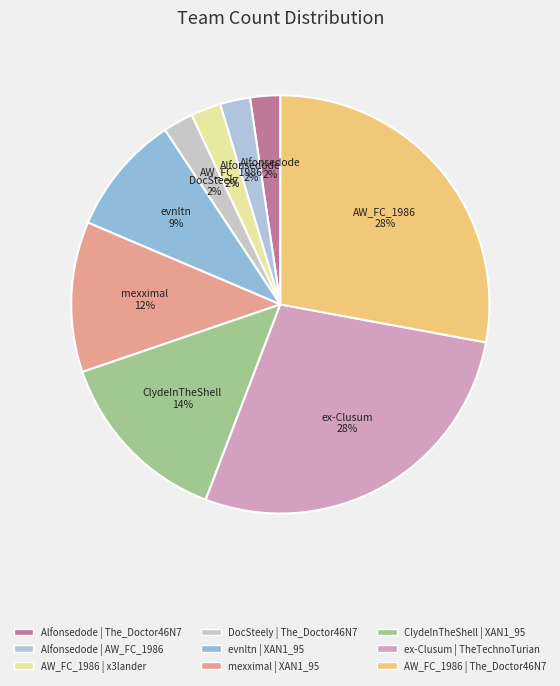

What percentage do ClydeInTheShell | XAN1_95 and Alfonsedode | AW_FC_1986 together represent?

16.3%